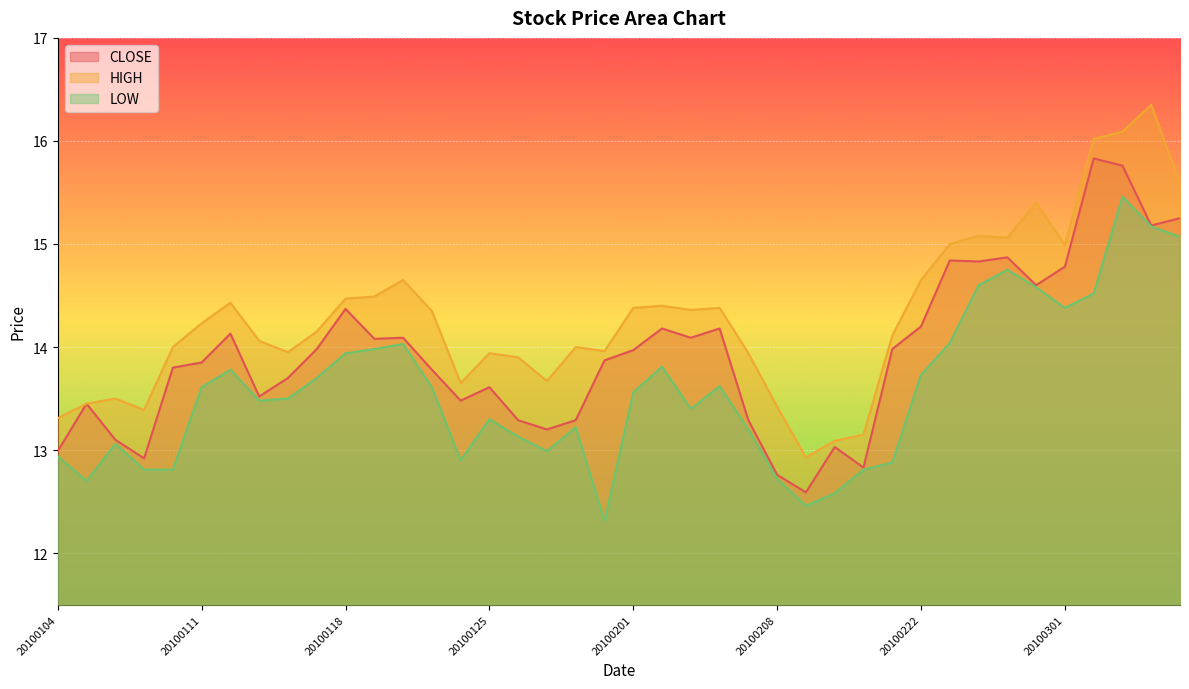

List the series in order of their overall mean, lowest first.

LOW, CLOSE, HIGH